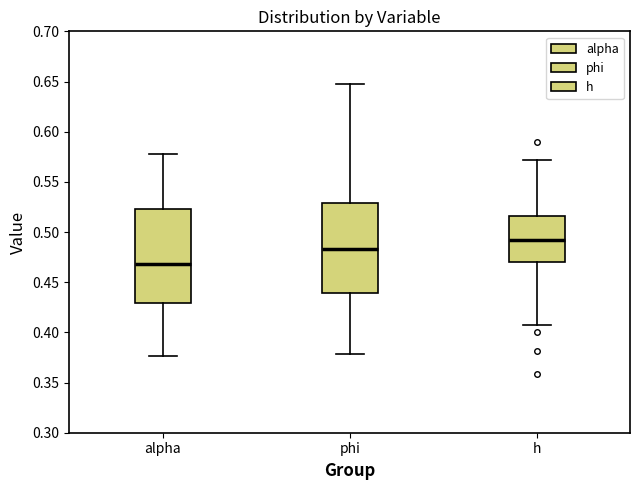

Which box has the lowest median line?

alpha